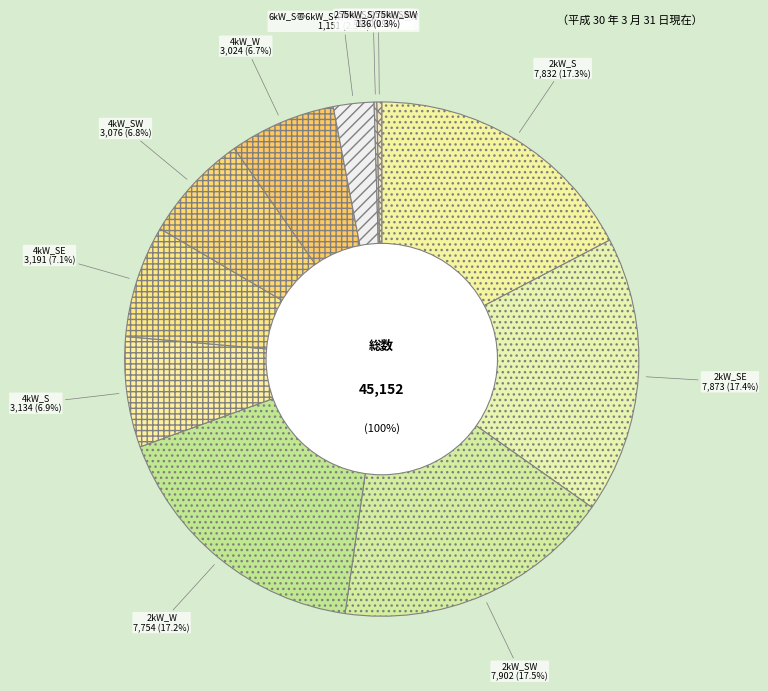

Is 2kW_SE the majority of the pie?

No